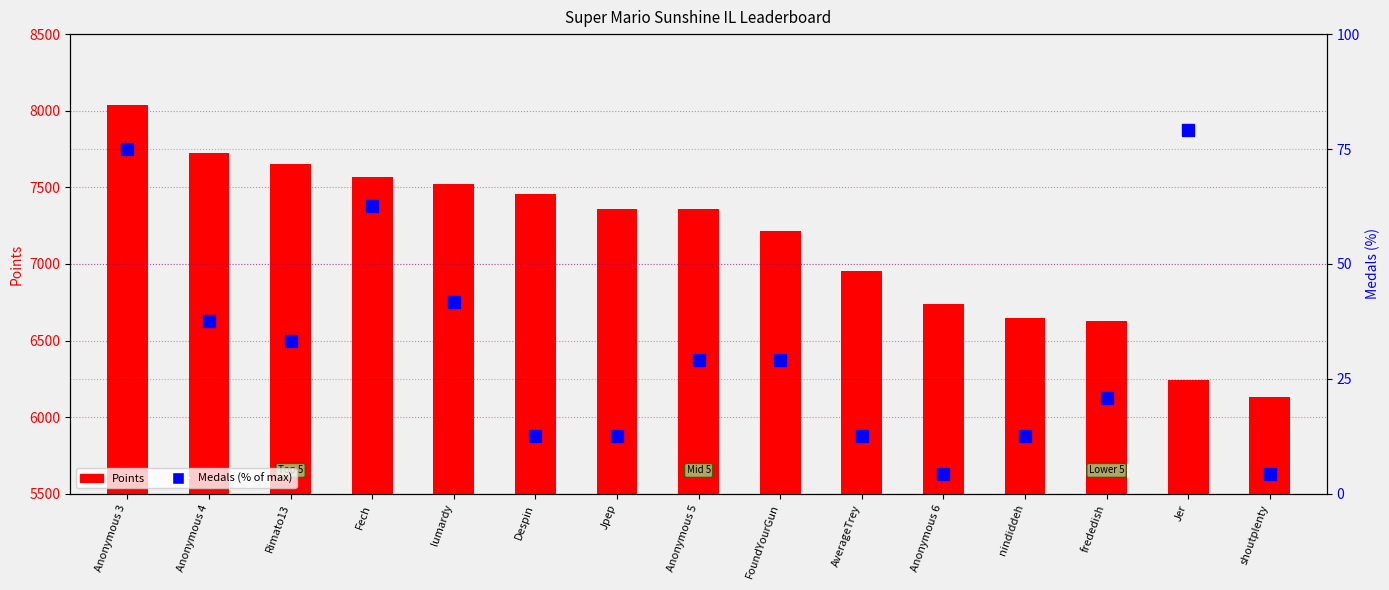

What is the sum of the Medals (%) values at frededish and nindiddeh?

33.3